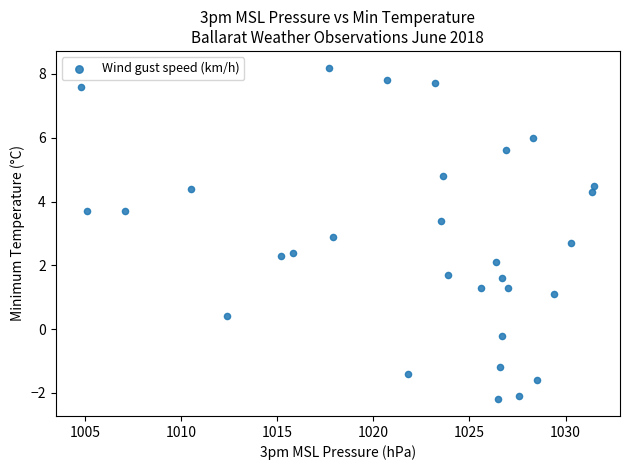

What is the range of X values (max minus min)?

26.7